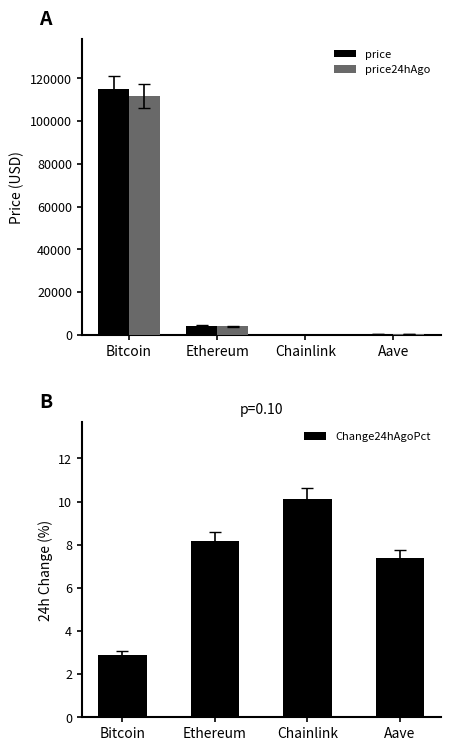

What is the sum of the price values at Bitcoin and Ethereum?

119369.8